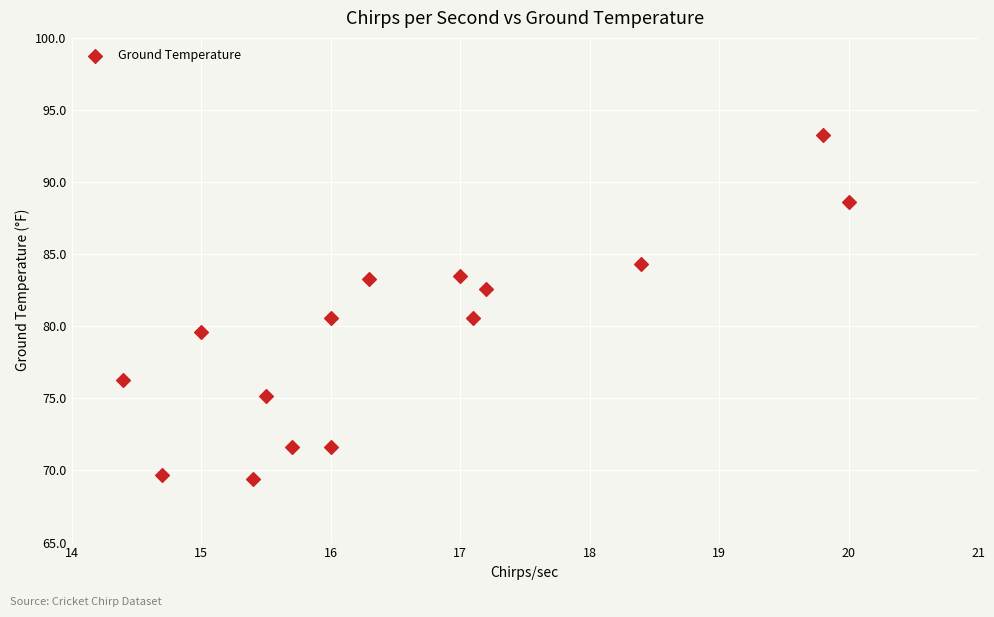

What is the range of Y values (max minus min)?

23.9